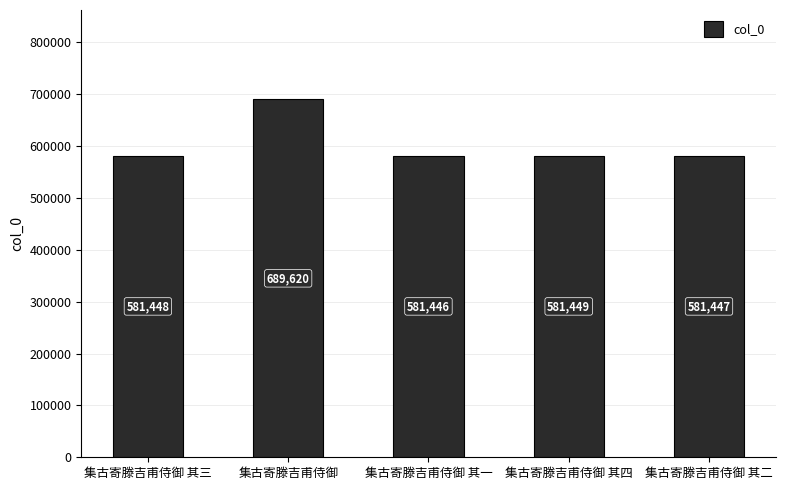

How many data points are less than 581448?

2